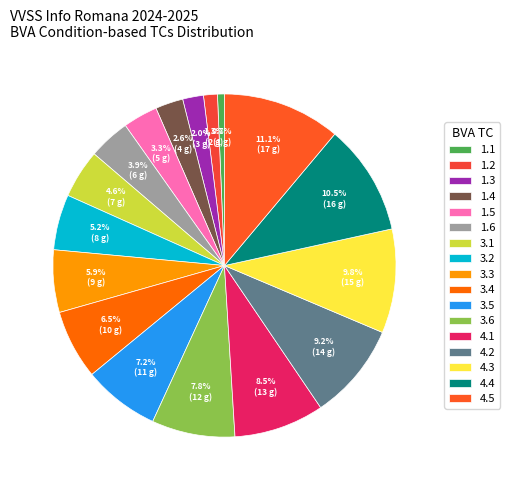

Count the number of slices in the pie.

17